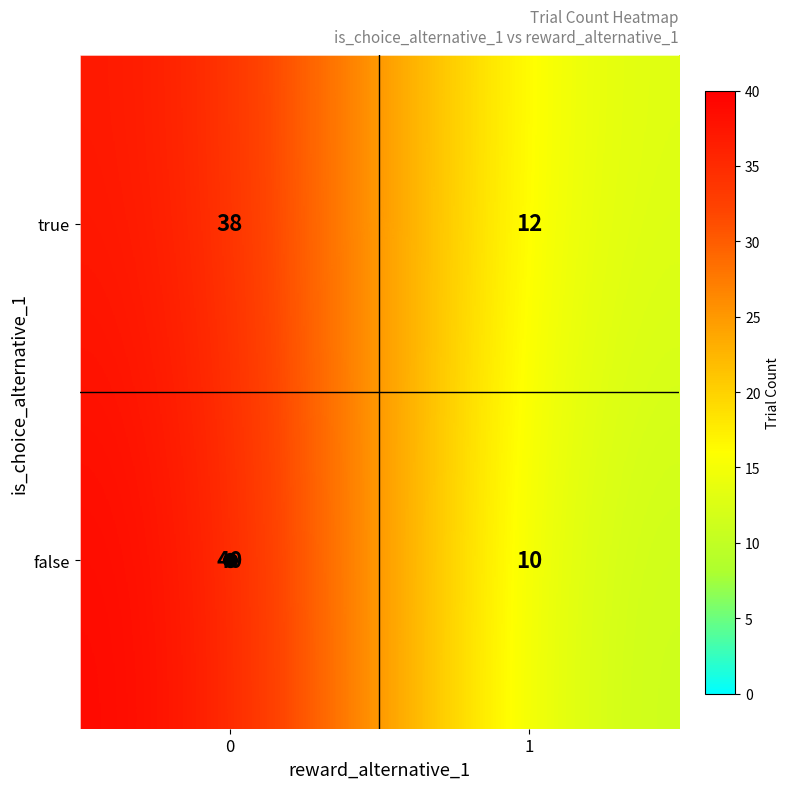

How many categories are shown in the chart?

2